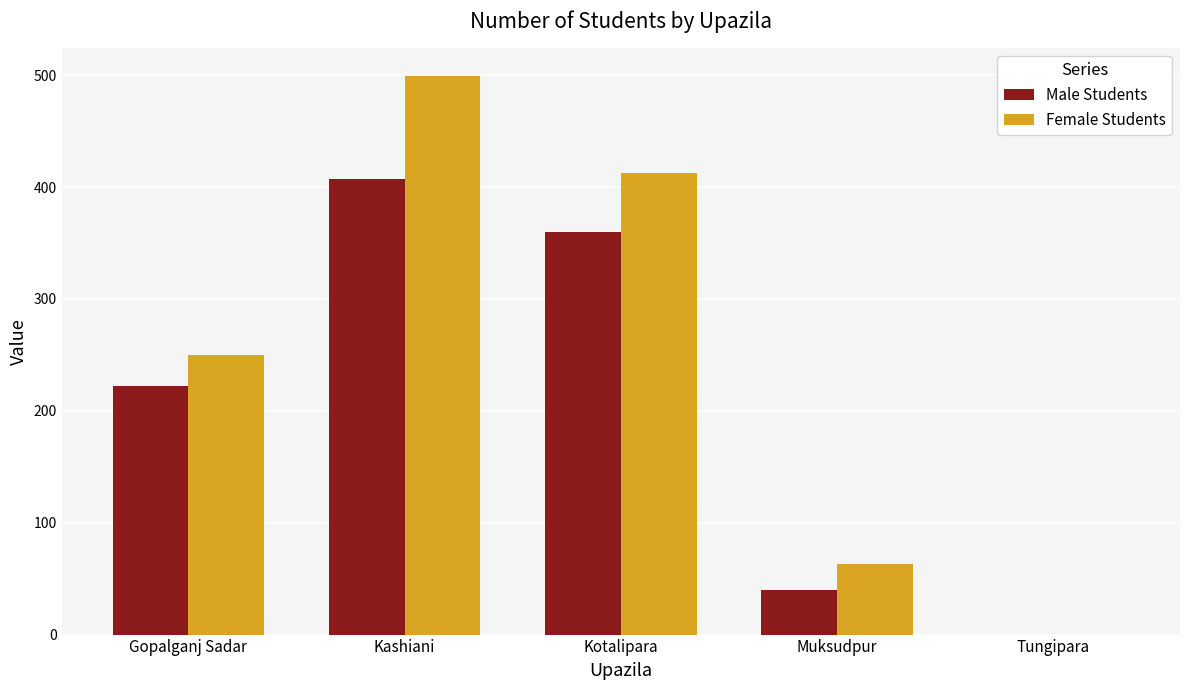

At which label is Male Students closest to 203?

Gopalganj Sadar